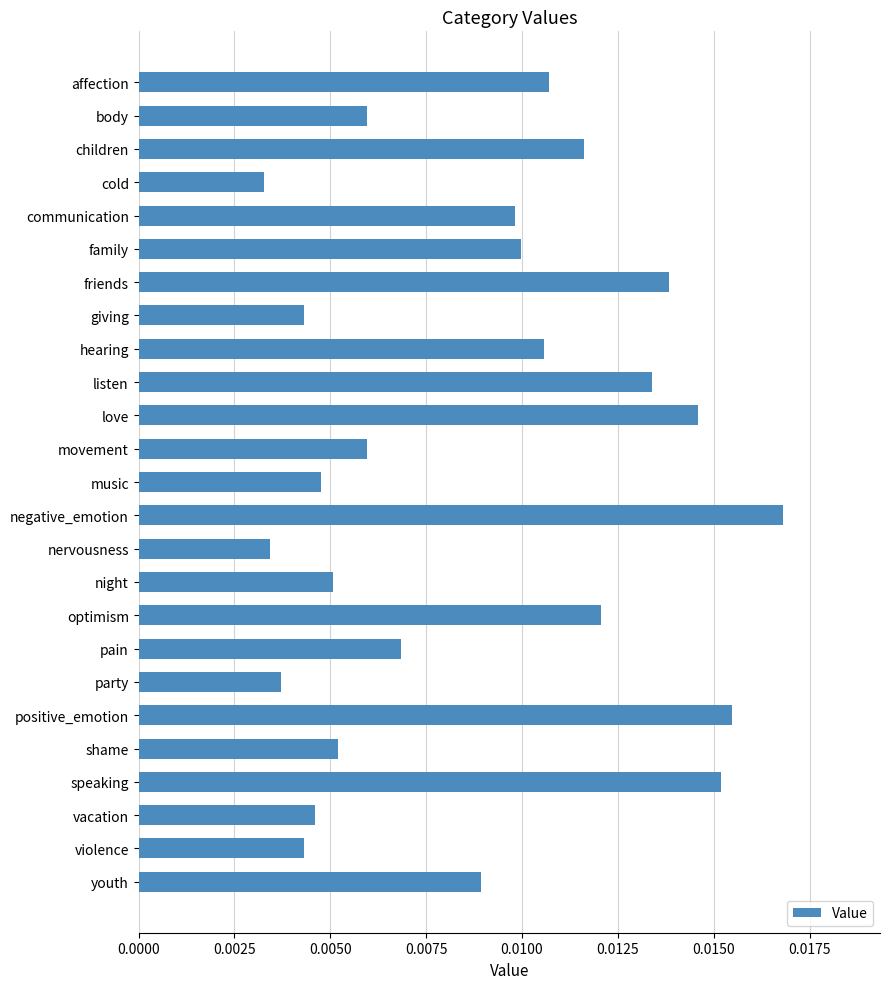

Which category has the highest value across all series?

negative_emotion